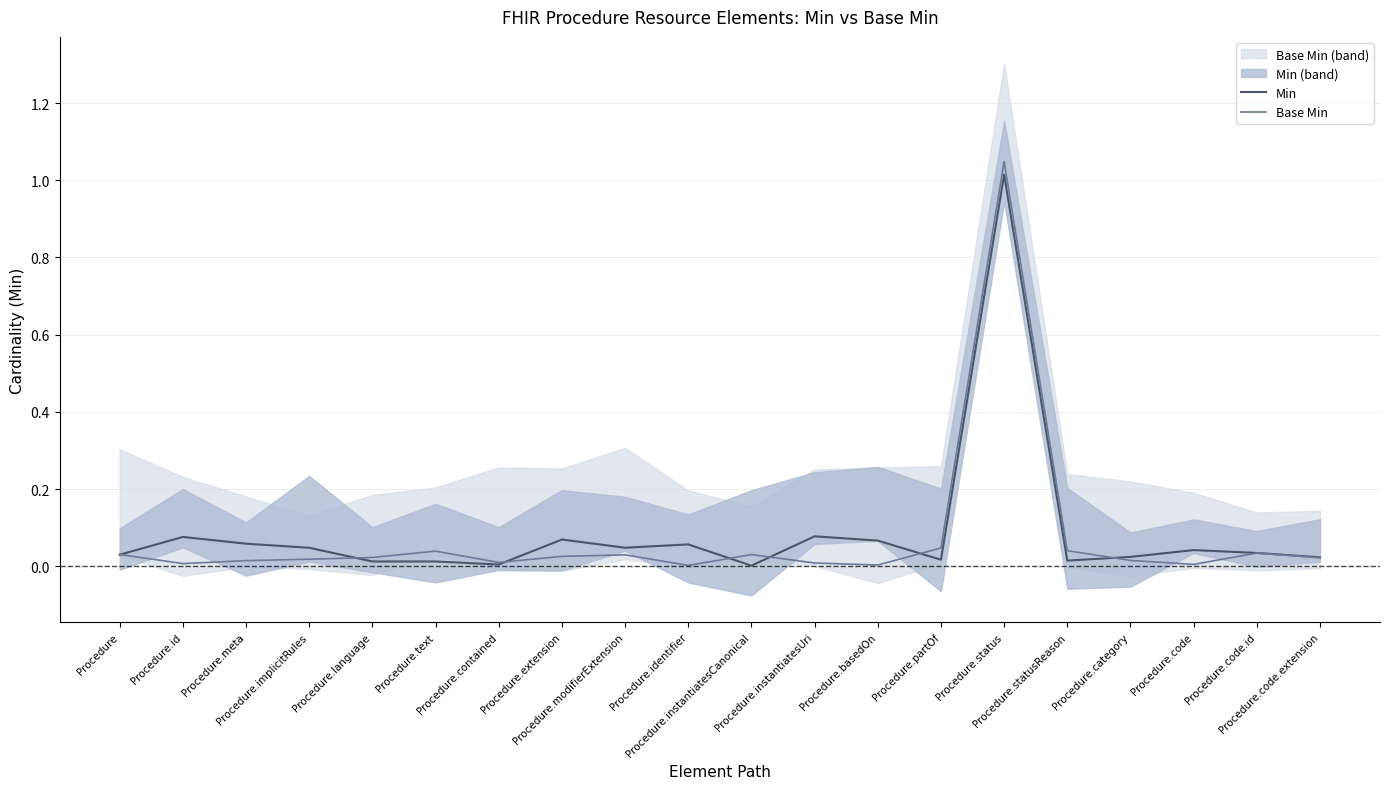

Which label corresponds to the largest value in the chart?

Procedure.status